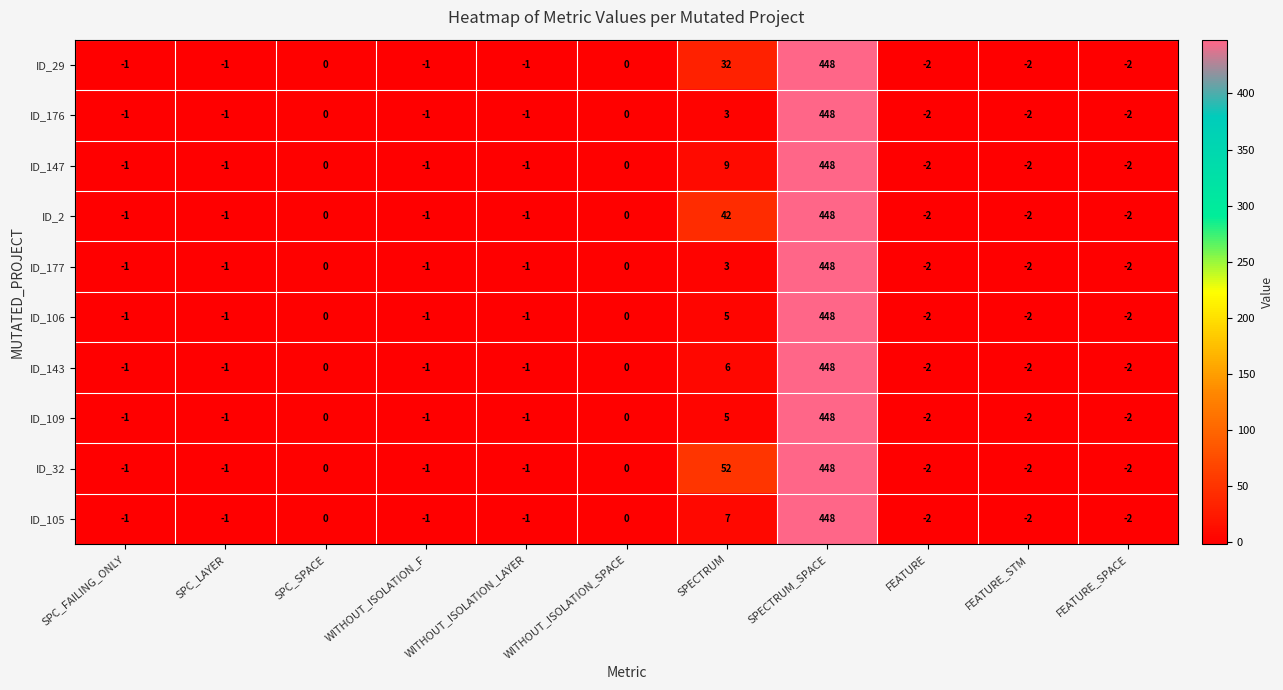

Is it true that ID_29 equals 448 at SPECTRUM_SPACE?

True